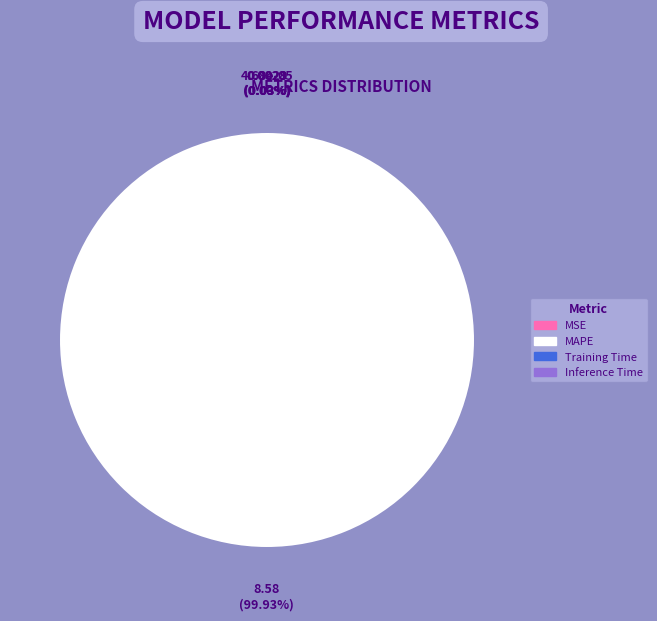

Which category has the biggest portion of the pie?

MAPE